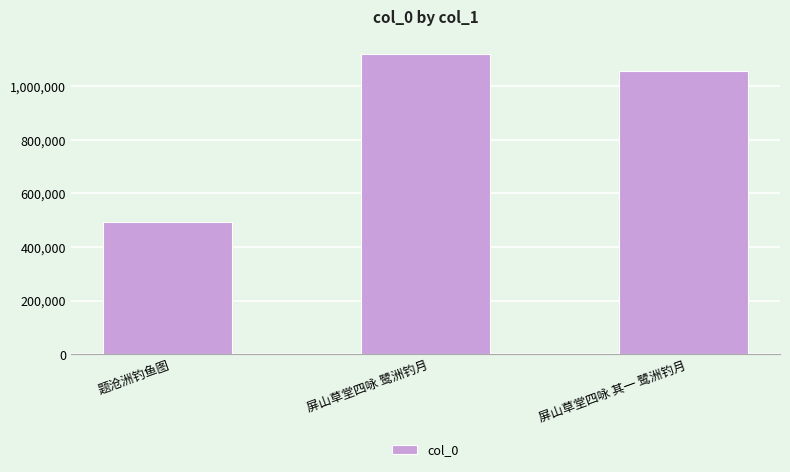

What position from the left is 题沧洲钓鱼图?

1